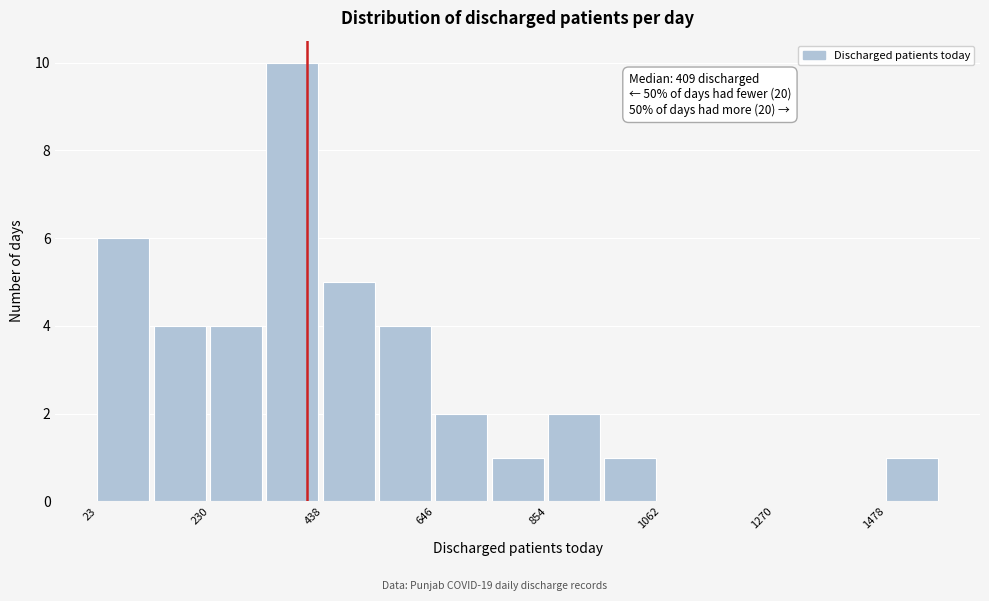

Read against the x-axis, roughly where is the centre of the tallest bar?

400